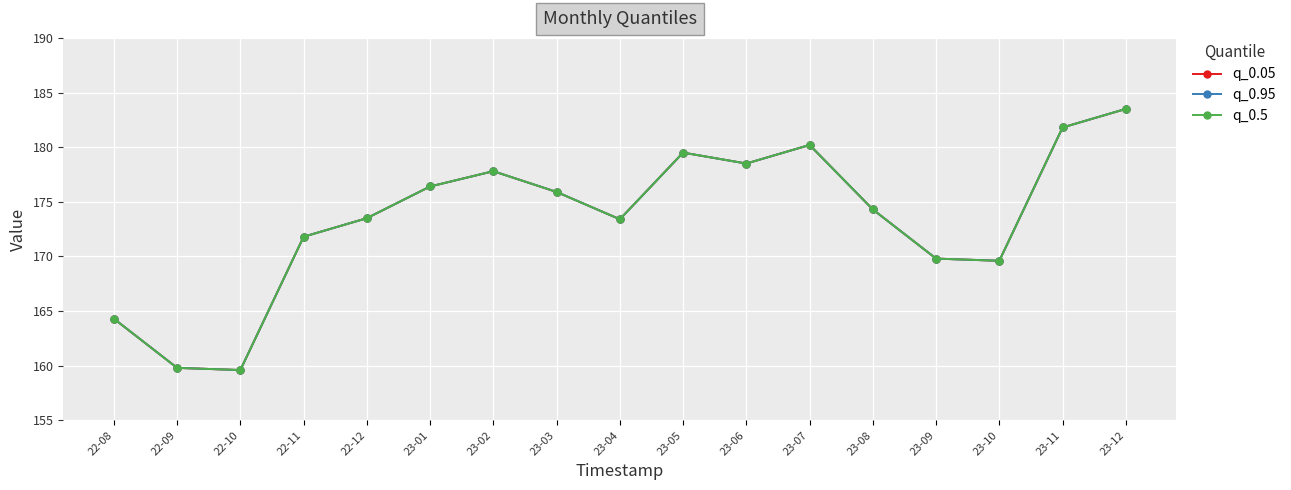

True or false: q_0.95 and q_0.5 cross at least once.

False